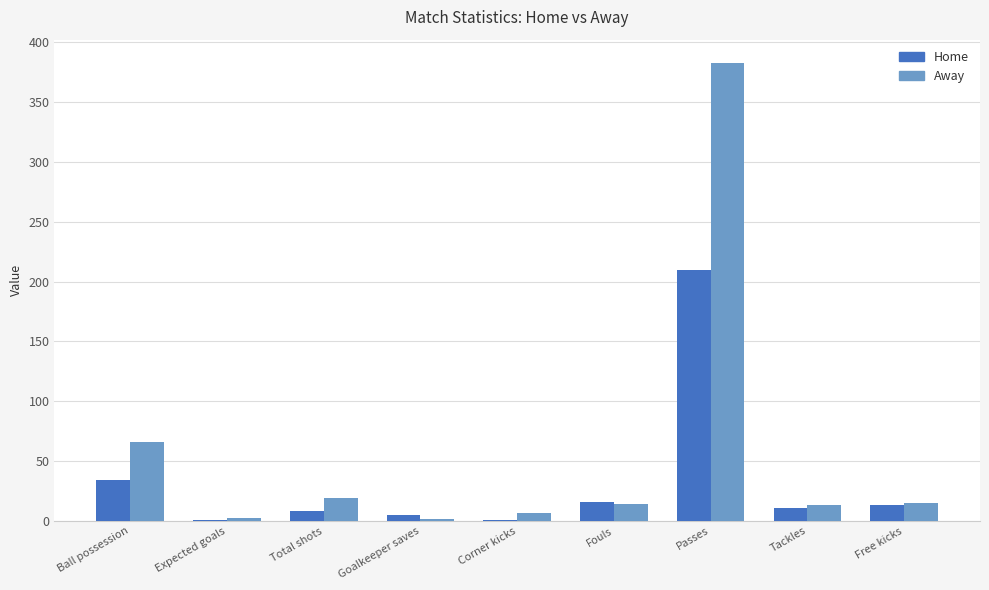

At which category is the sum across all series the highest?

Passes